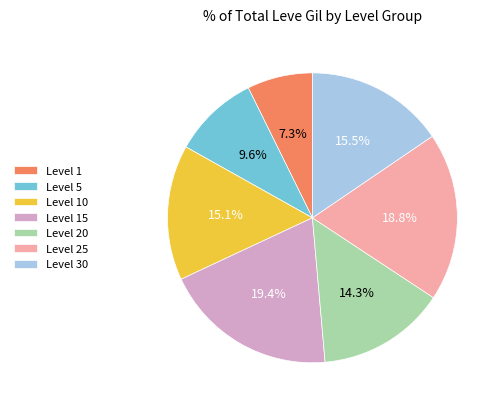

What is the total percentage of Level 25 and Level 5?

28.4%